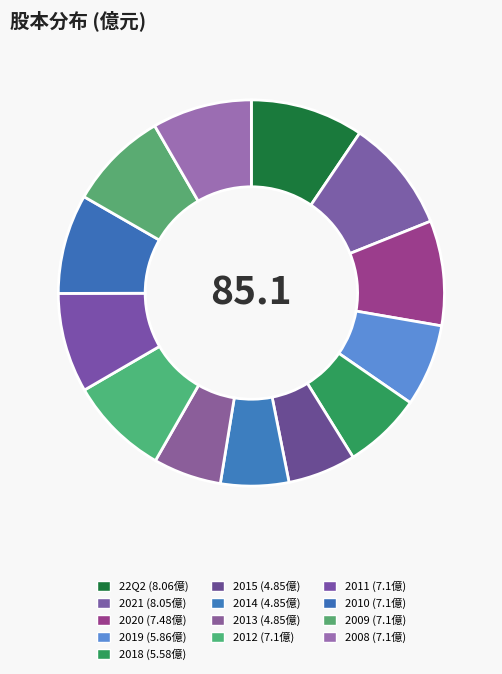

How many segments does this pie chart have?

13